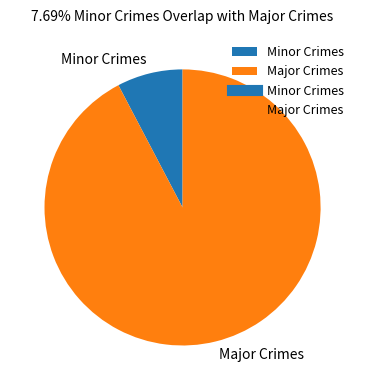

Rank the categories by value from lowest to highest.

Minor Crimes, Major Crimes